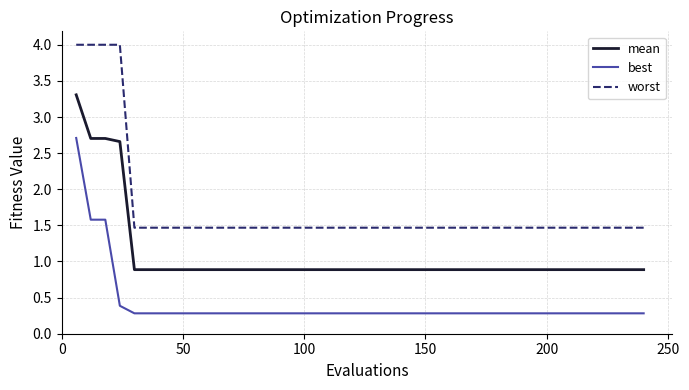

What is the maximum value for mean?

3.3